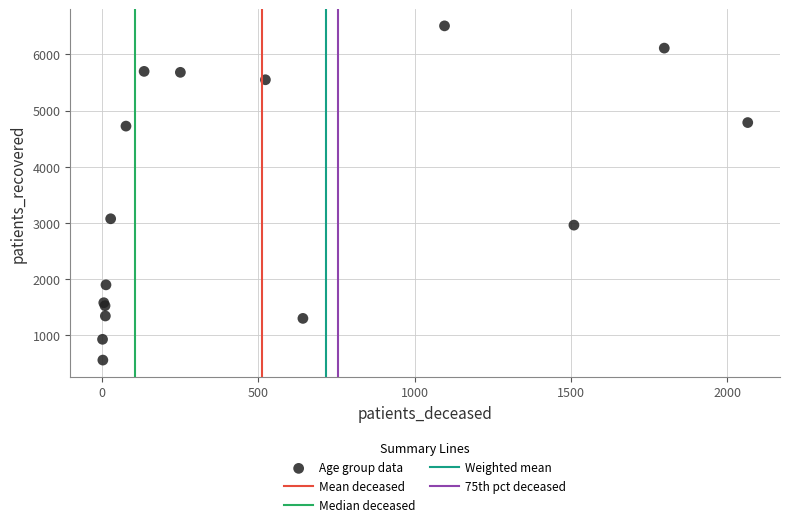

What Y value in the scatter plot is closest to 3533?

3074